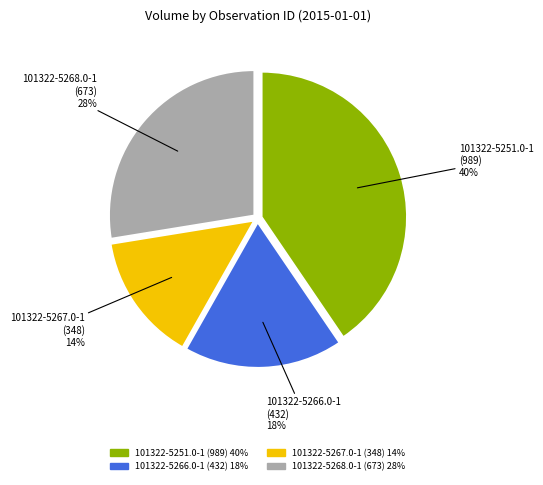

Rank the categories by value from highest to lowest.

101322-5251.0-1, 101322-5268.0-1, 101322-5266.0-1, 101322-5267.0-1